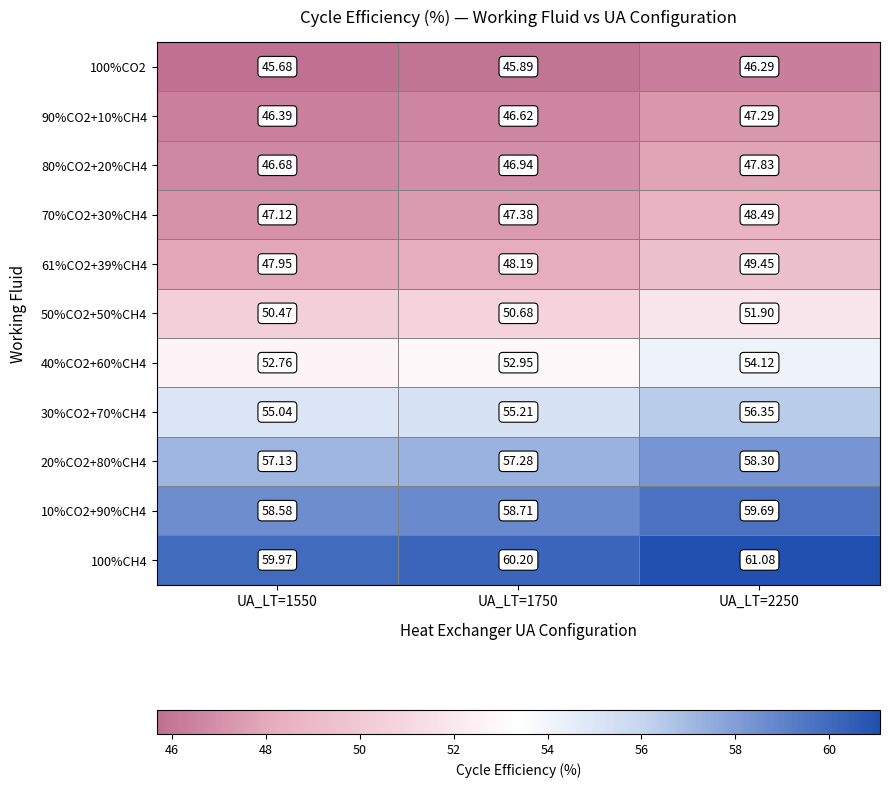

Rank the series at UA_LT=1750 from lowest to highest value.

100%CO2, 90%CO2+10%CH4, 80%CO2+20%CH4, 70%CO2+30%CH4, 61%CO2+39%CH4, 50%CO2+50%CH4, 40%CO2+60%CH4, 30%CO2+70%CH4, 20%CO2+80%CH4, 10%CO2+90%CH4, 100%CH4